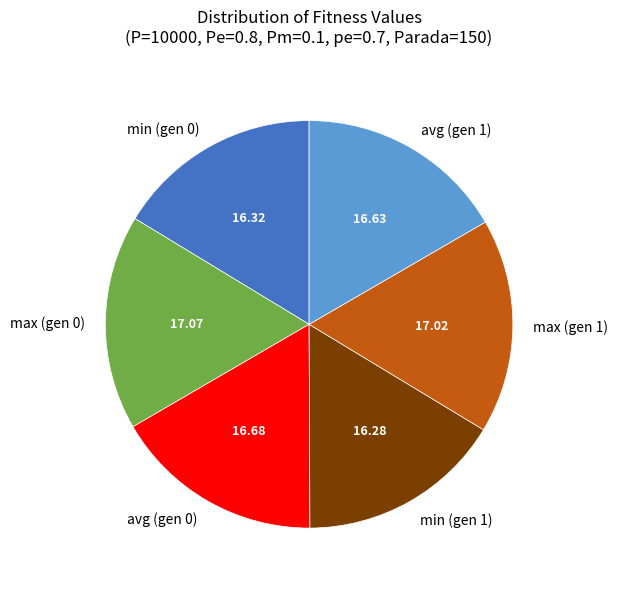

Do max (gen 1) and min (gen 1) together represent more than half of the pie?

No